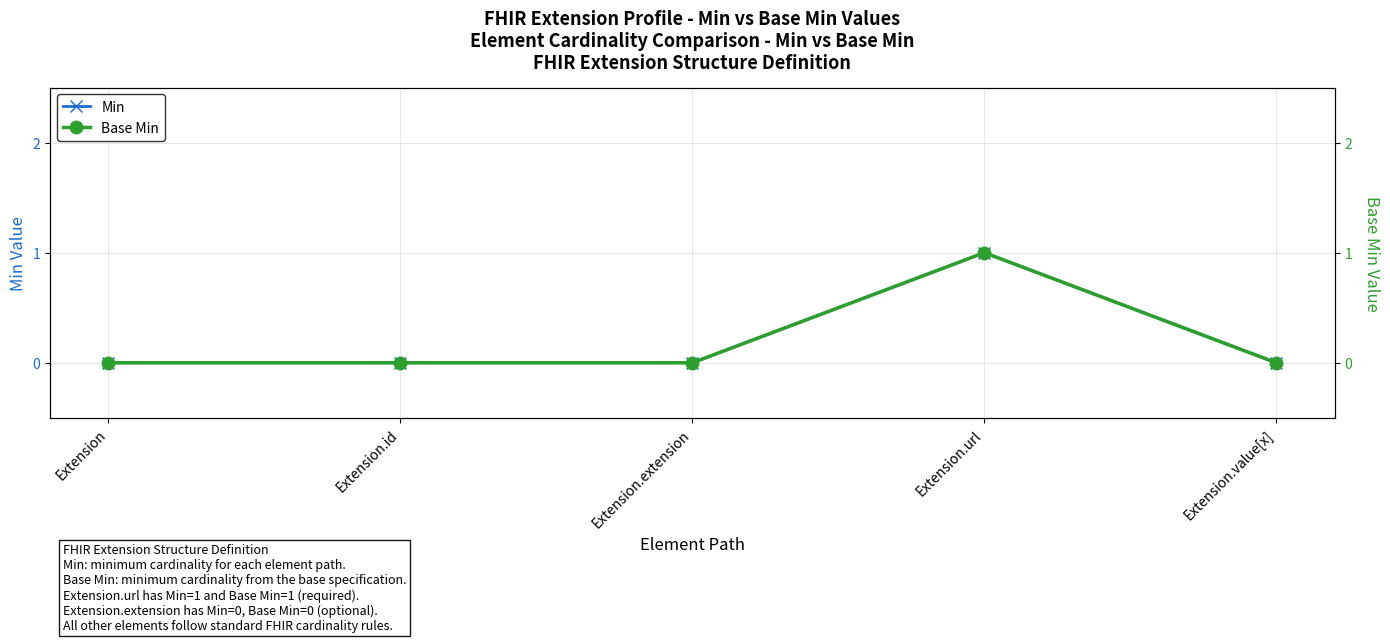

Is the value of Base Min at Extension.id greater than the value of Min at Extension.id?

No